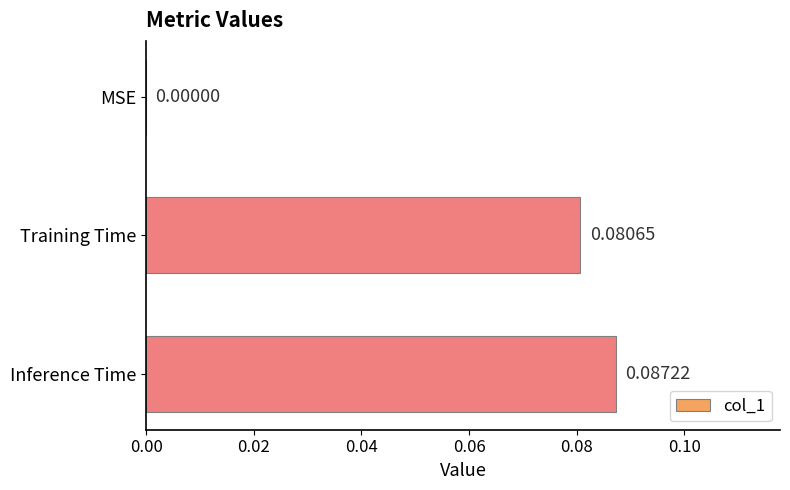

At which category does the chart reach its peak across all series?

Inference Time